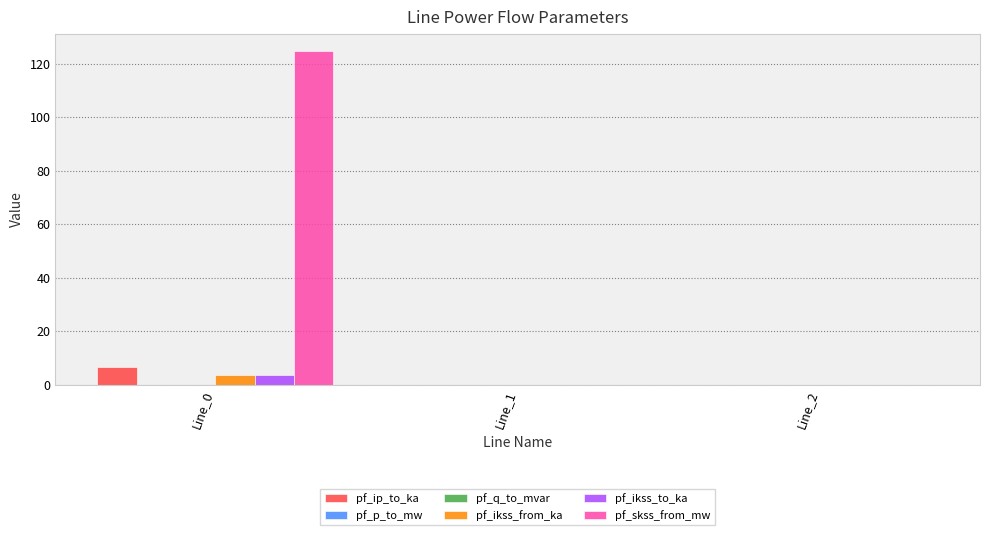

Which series changed the most between Line_0 and Line_2?

pf_skss_from_mw